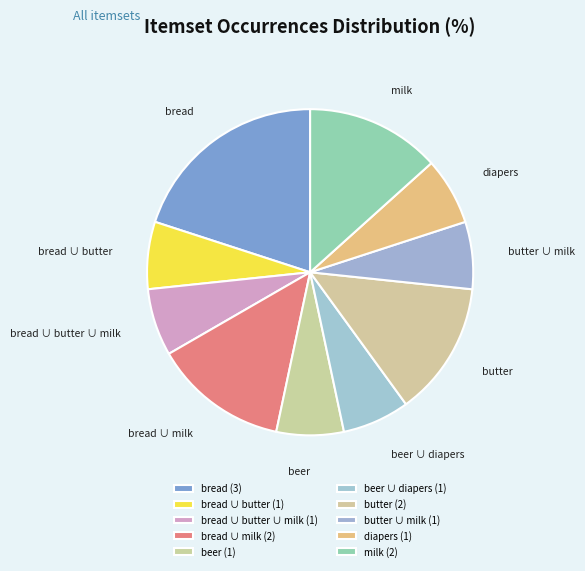

How many segments does this pie chart have?

10